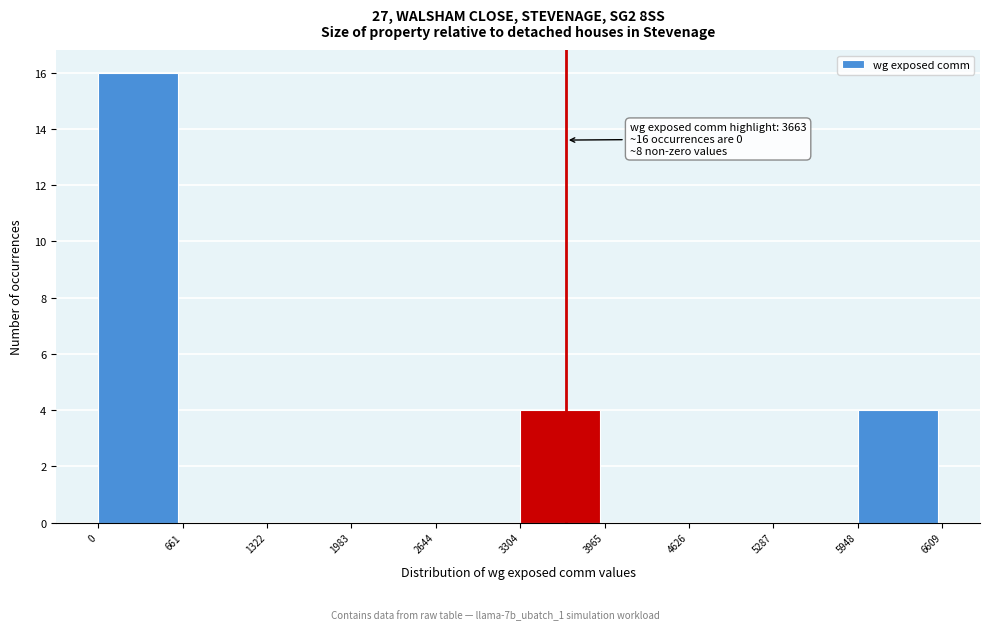

Over which range of the x-axis is the bar tallest?

0 to 661